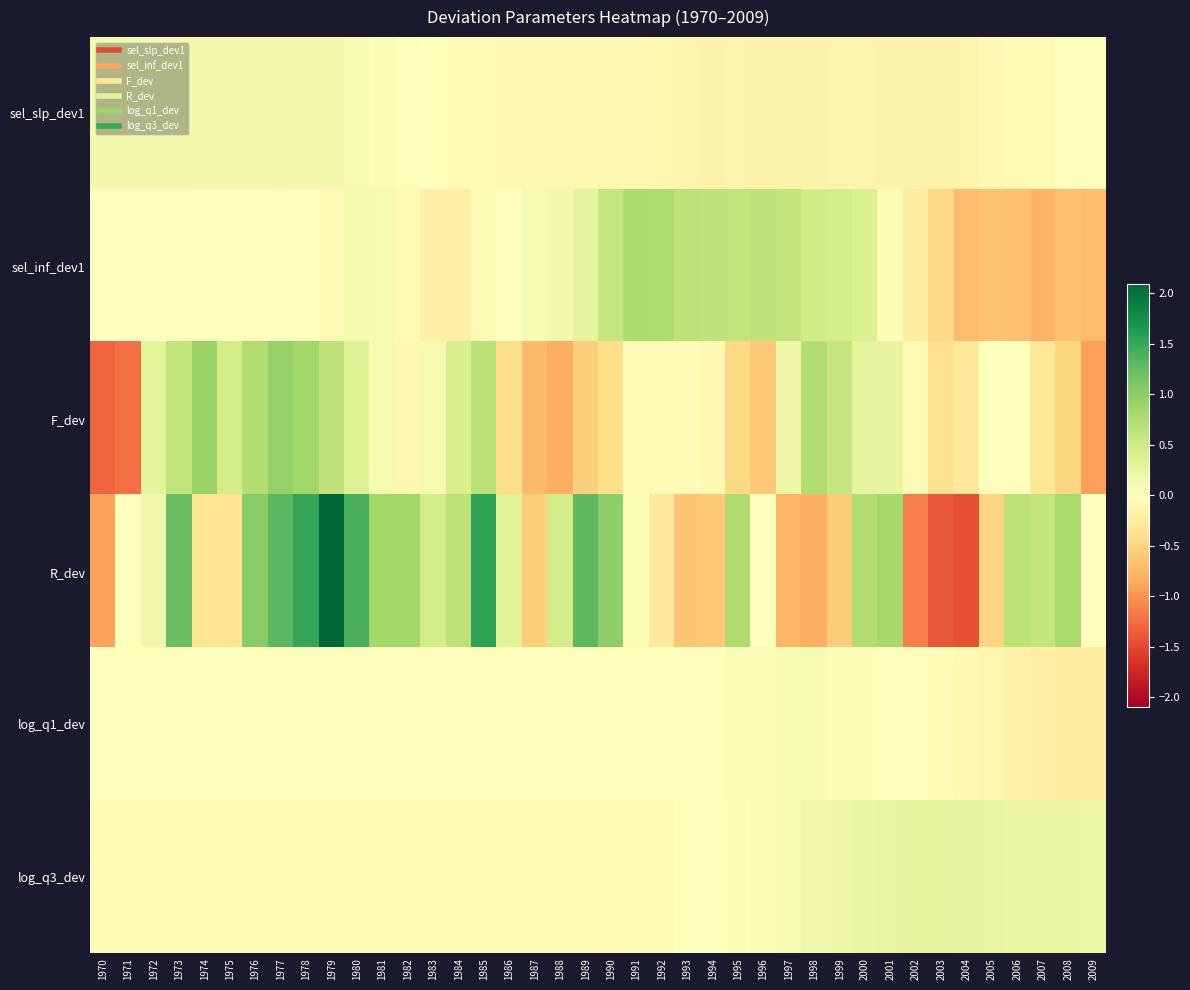

Rank the series by their maximum value, from highest to lowest.

R_dev, F_dev, sel_inf_dev1, log_q3_dev, sel_slp_dev1, log_q1_dev